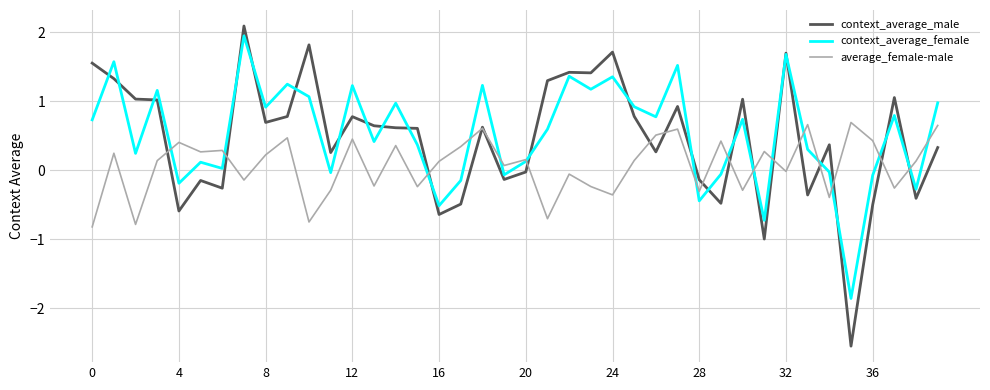

True or false: context_average_male and average_female-male intersect in this chart.

True